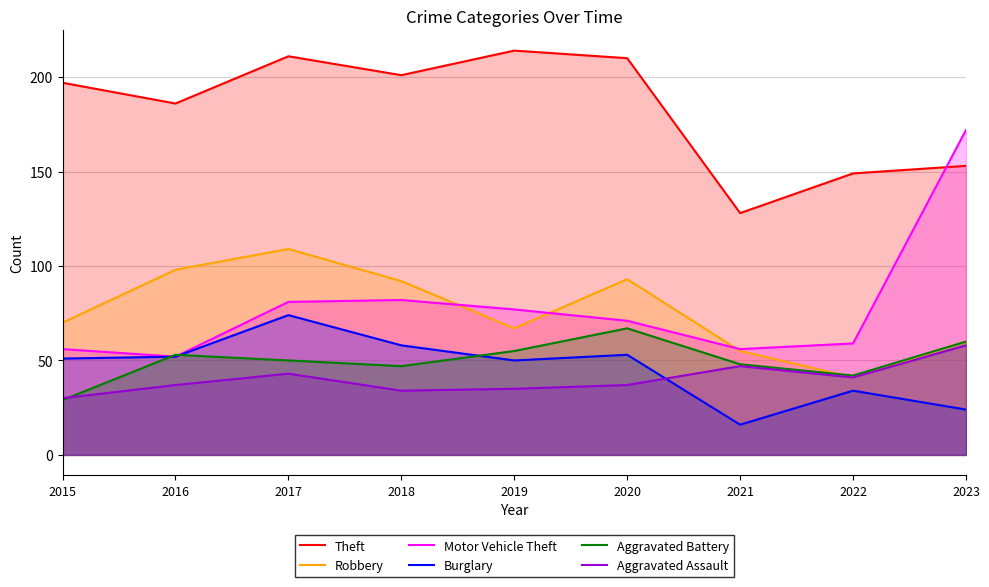

Which series has the largest range (max minus min)?

Motor Vehicle Theft